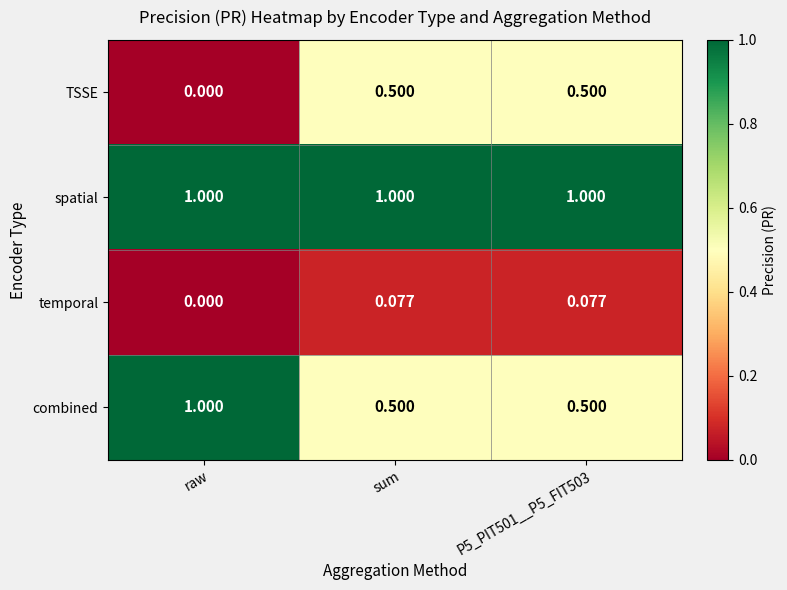

Is the value of temporal at sum greater than the value of combined at P5_PIT501__P5_FIT503?

No